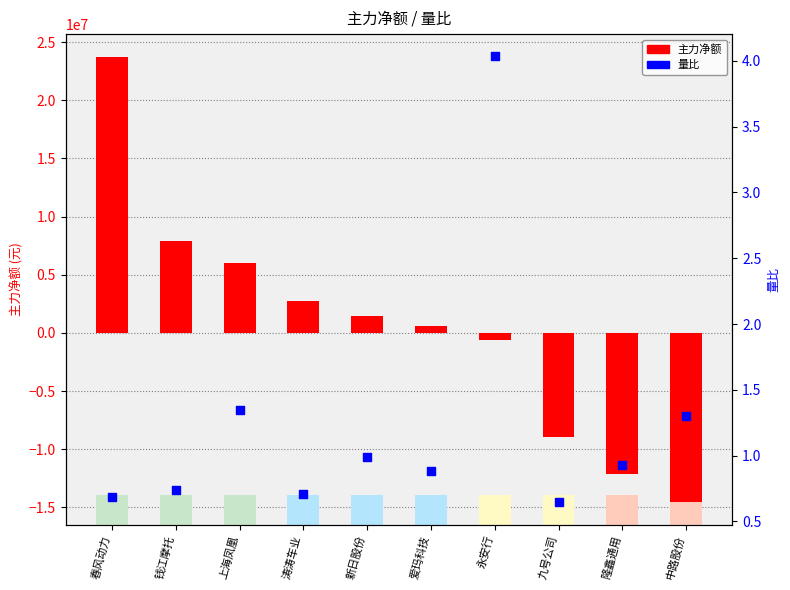

Is the value of 量比 at 上海凤凰 greater than the value of 主力净额 at 隆鑫通用?

Yes